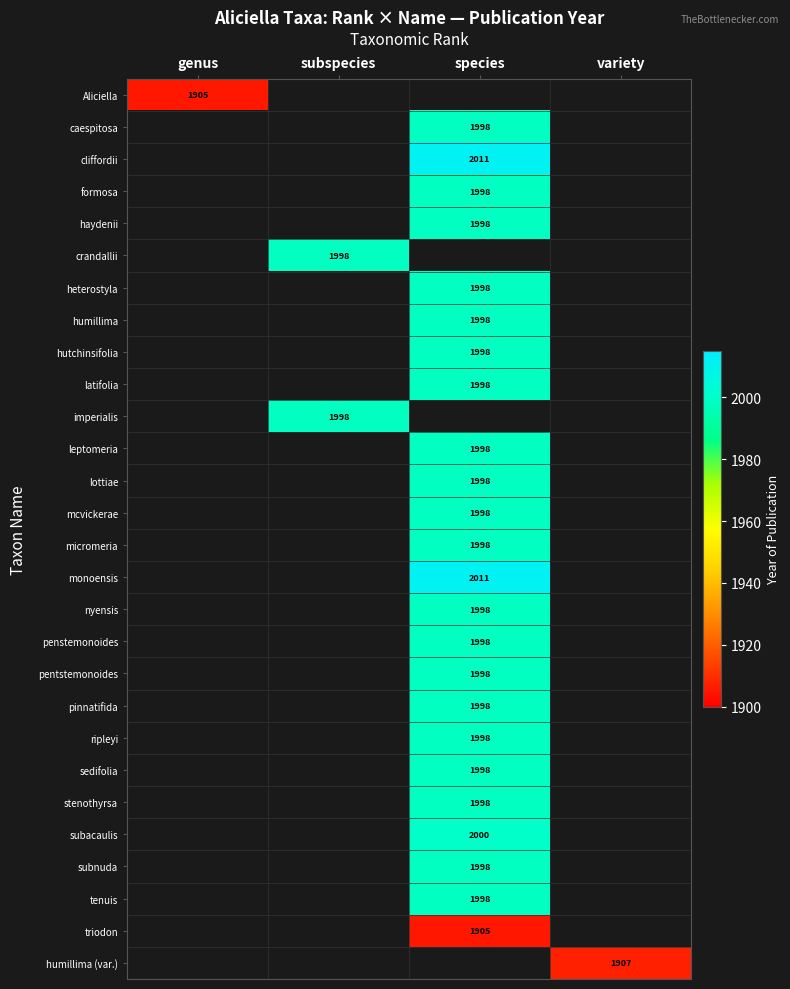

The formosa series shows 1998 at species. True or false?

True